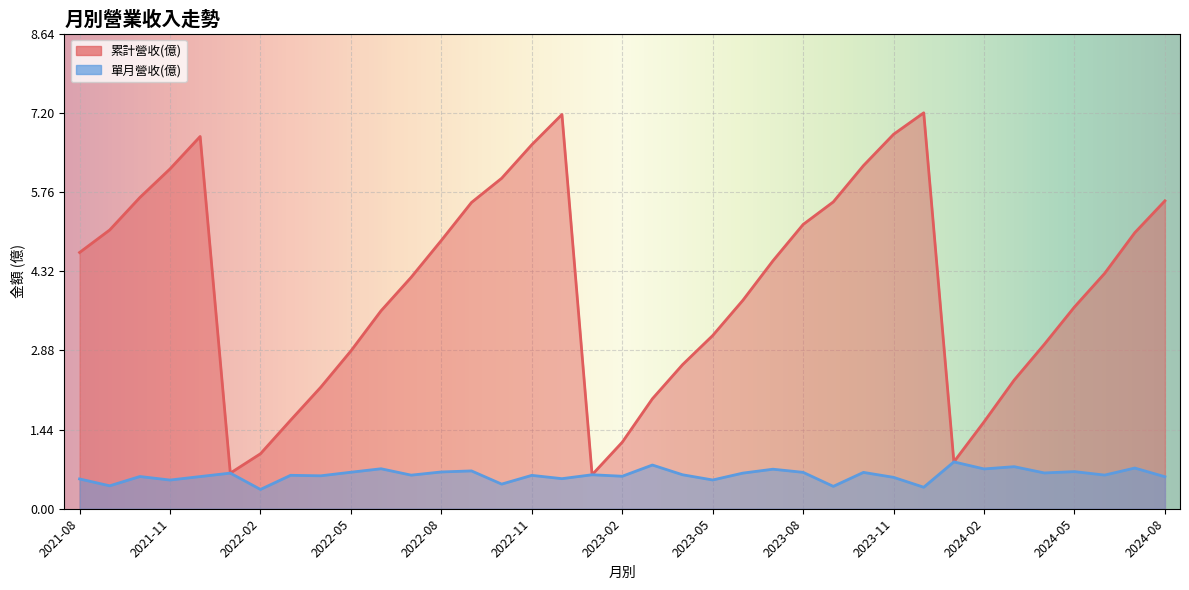

True or false: 單月營收(億) and 累計營收(億) cross at least once.

False